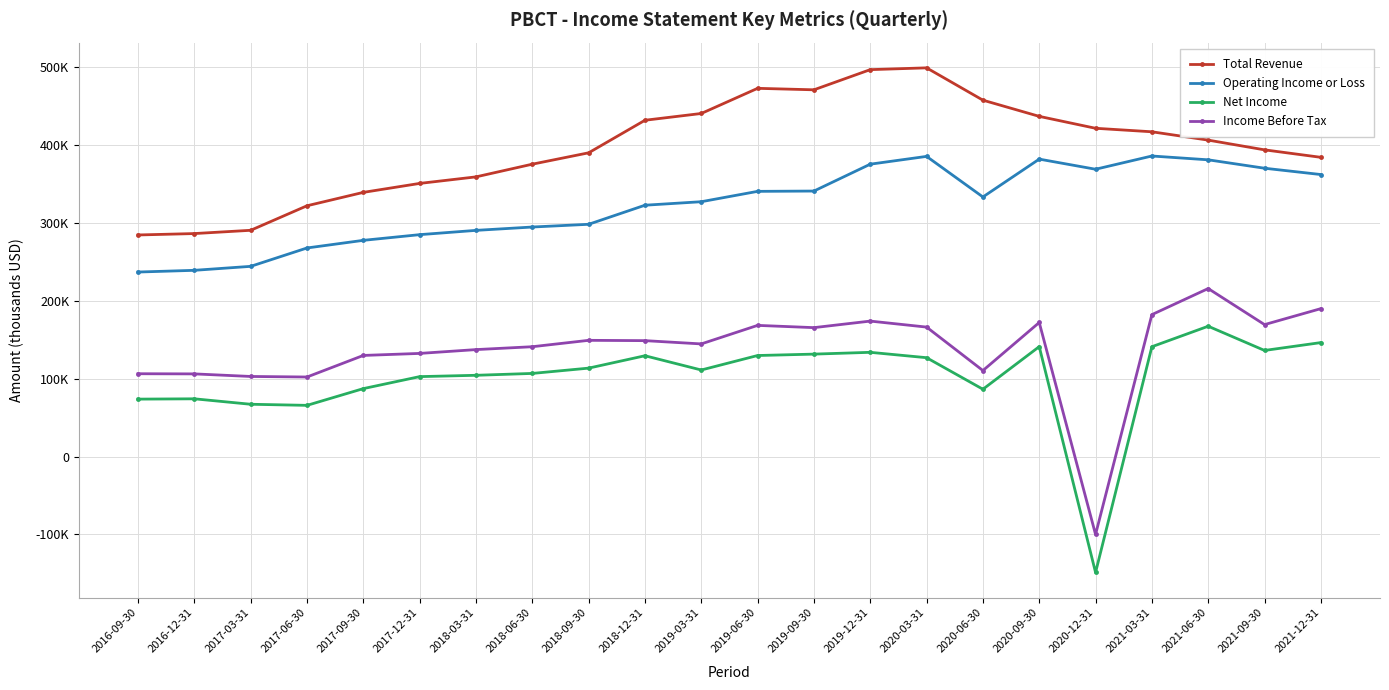

Rank the series by their maximum value, from highest to lowest.

Total Revenue, Operating Income or Loss, Income Before Tax, Net Income